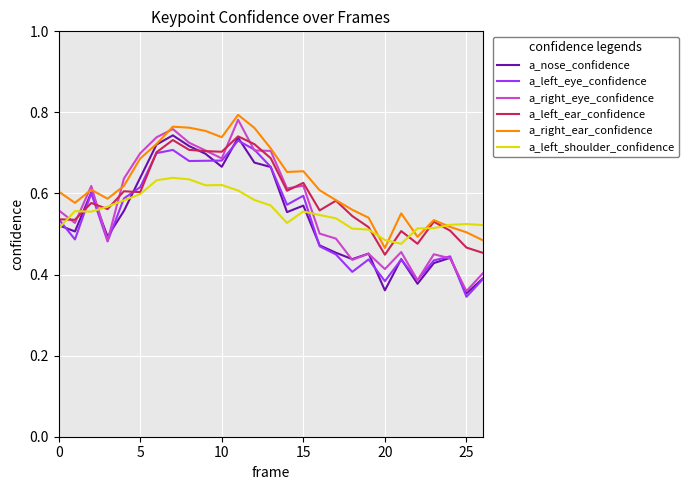

True or false: a_right_ear_confidence has more than 0 interior local peaks.

True